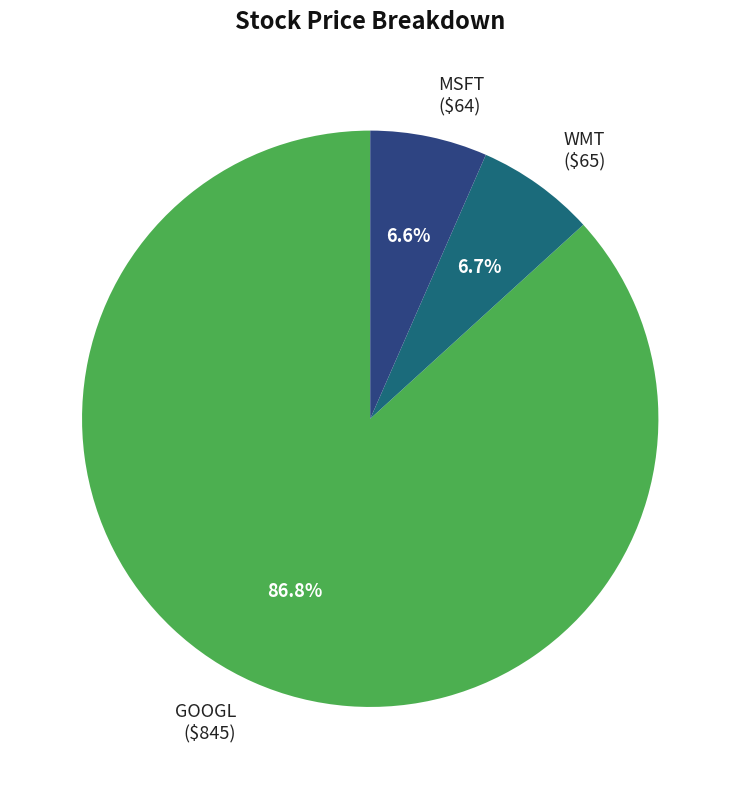

To the nearest percent, what is the difference between the WMT and GOOGL slice percentages?

80%